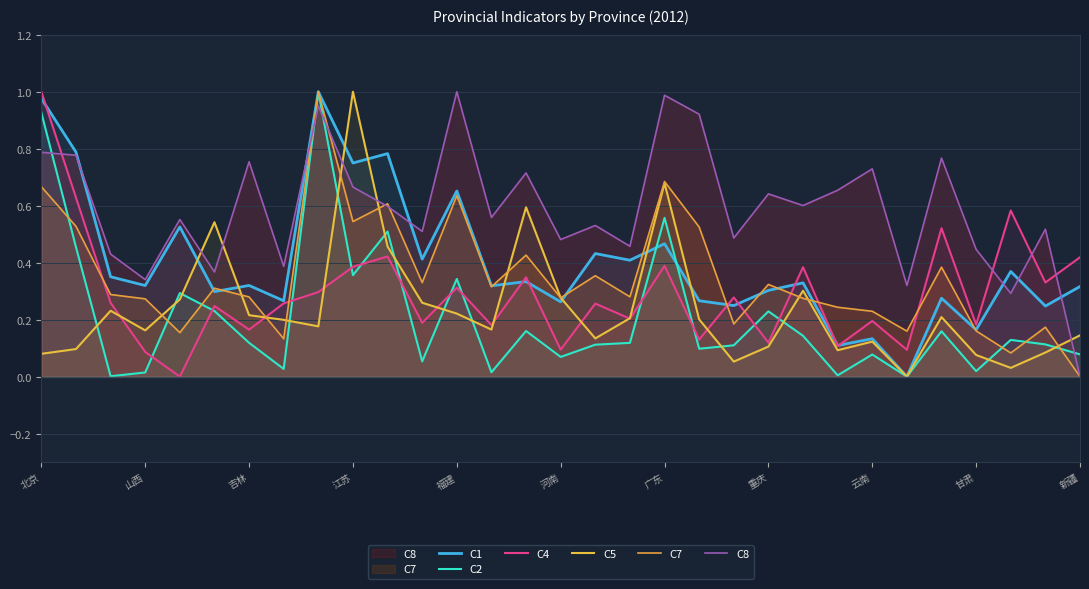

Between 13 and 25, which series saw the biggest shift?

C1